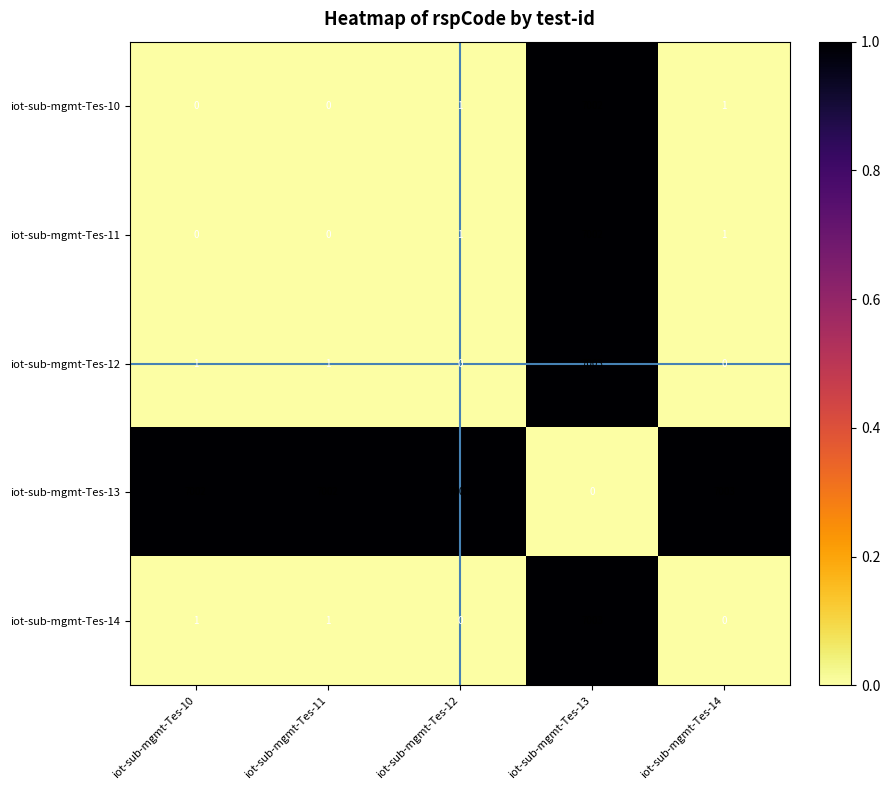

What is the total value across all series at iot-sub-mgmt-Tes-12?

7005